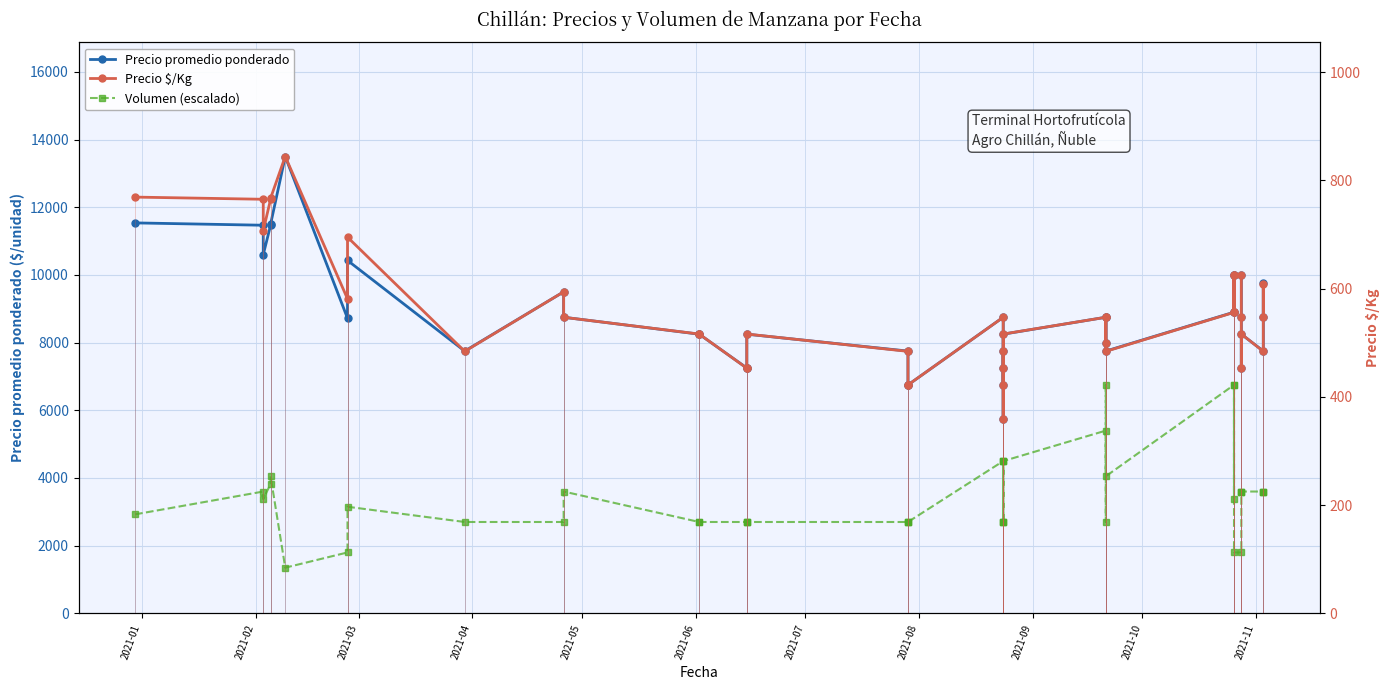

Where does the Volumen (escalado) series first go above 3375?

2021-02